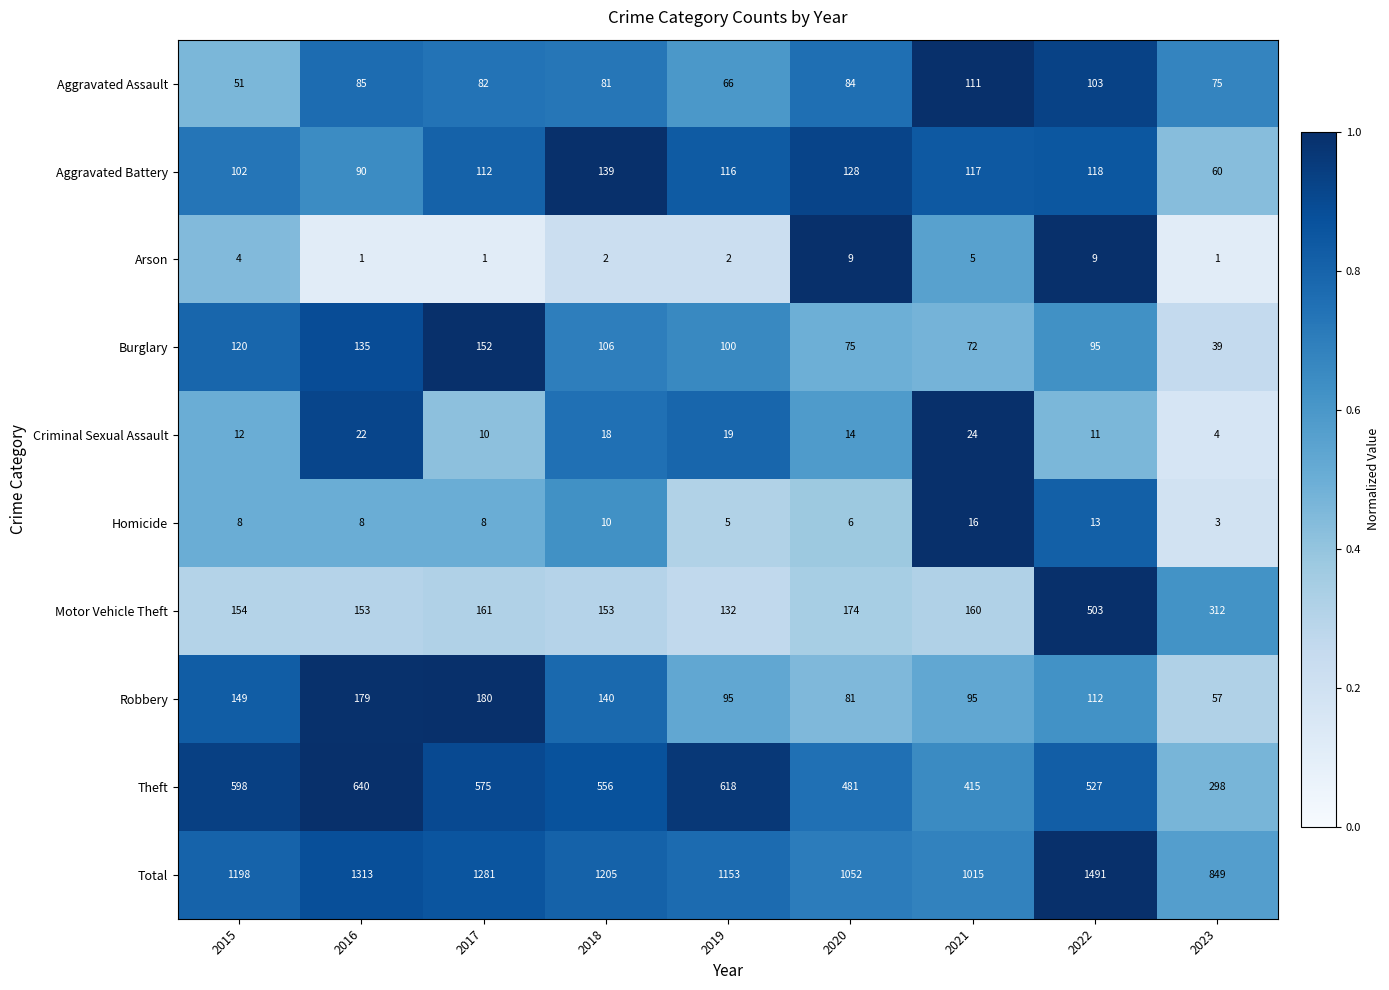

At 2016, list the series in order from smallest to largest.

Arson, Homicide, Criminal Sexual Assault, Aggravated Assault, Aggravated Battery, Burglary, Motor Vehicle Theft, Robbery, Theft, Total